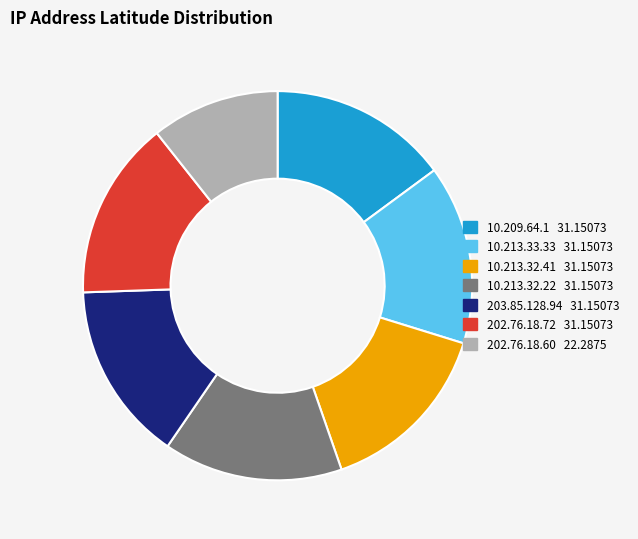

Combined, do 202.76.18.60 and 10.213.32.41 account for over 50%?

No